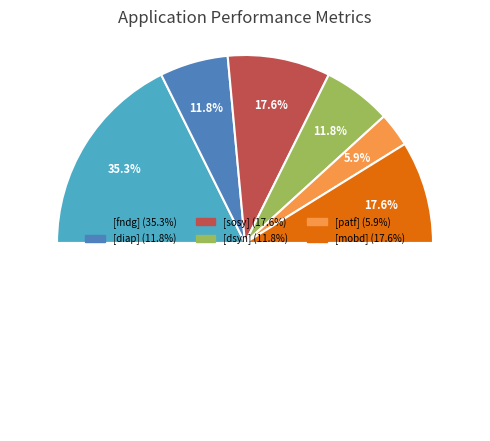

What is the total percentage of [fndg] and [dsyn]?

47.1%